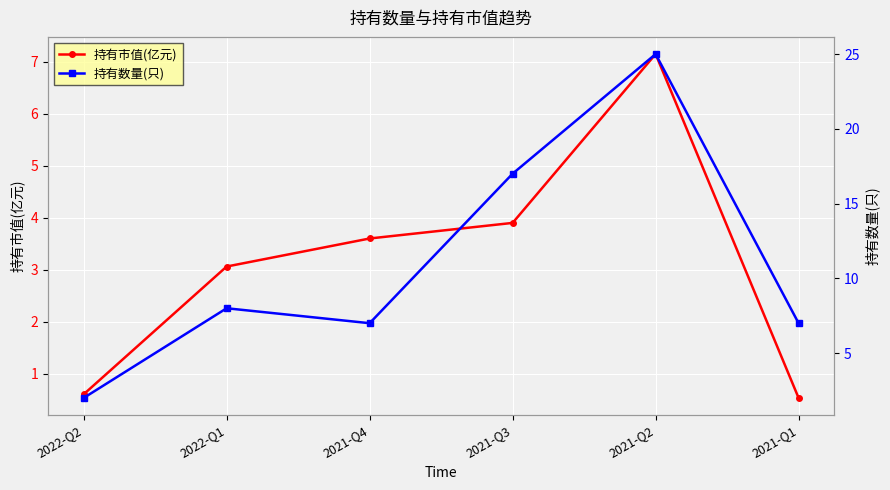

True or false: 持有数量(只) and 持有市值(亿元) intersect in this chart.

False